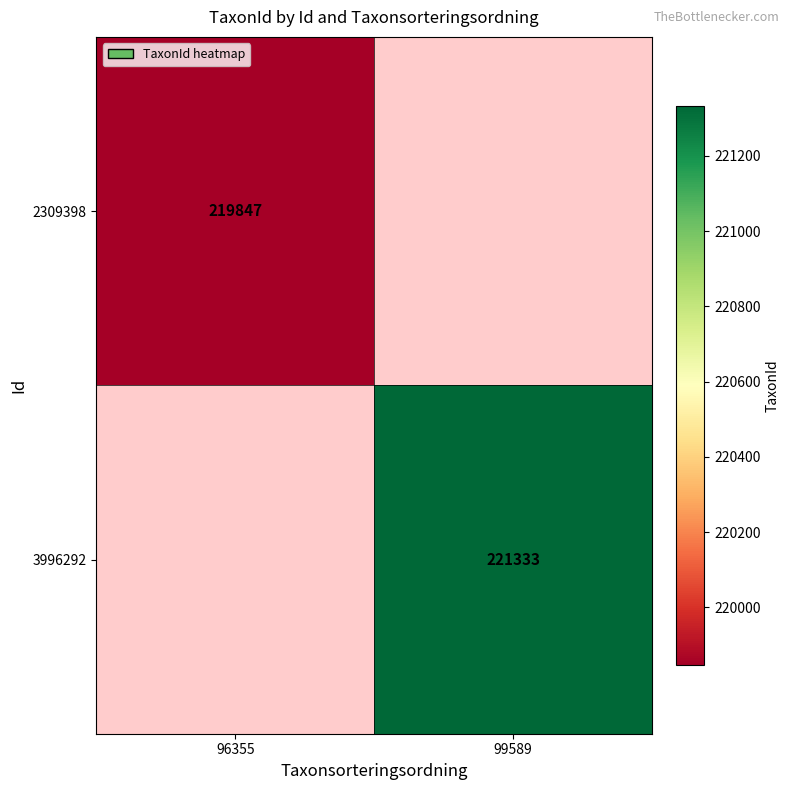

Is the value of 3996292 at 99589 greater than the value of 2309398 at 96355?

Yes